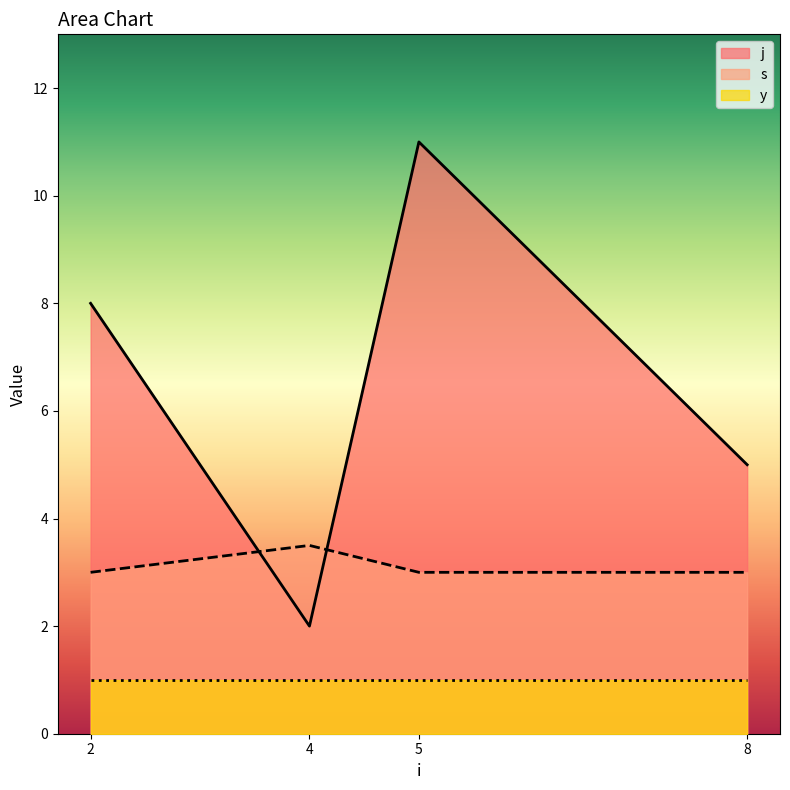

What is the average value of the j series?

6.5